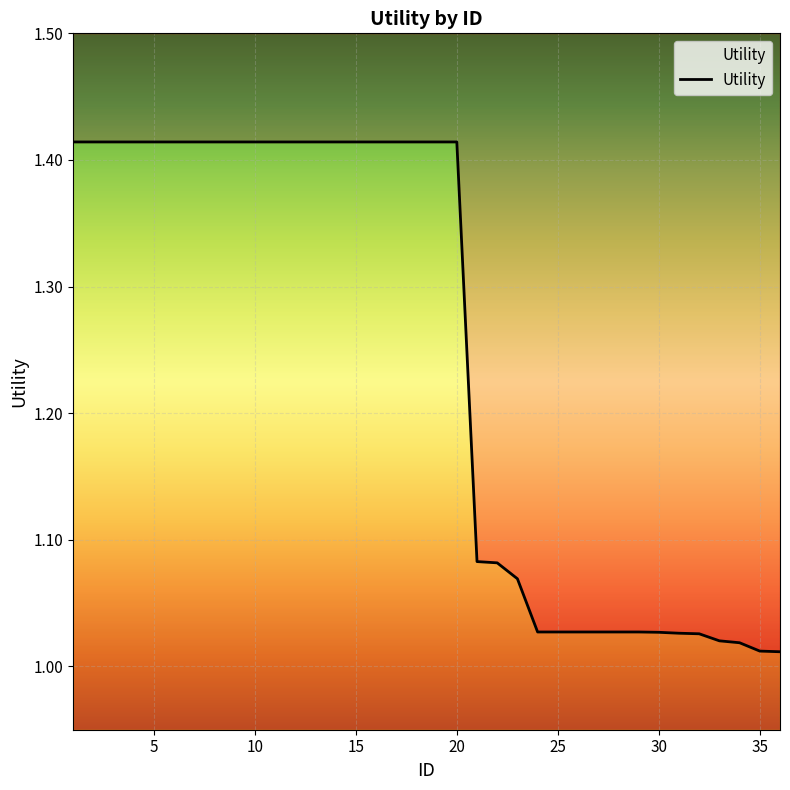

The value at 28 is 0.7. True or false?

False